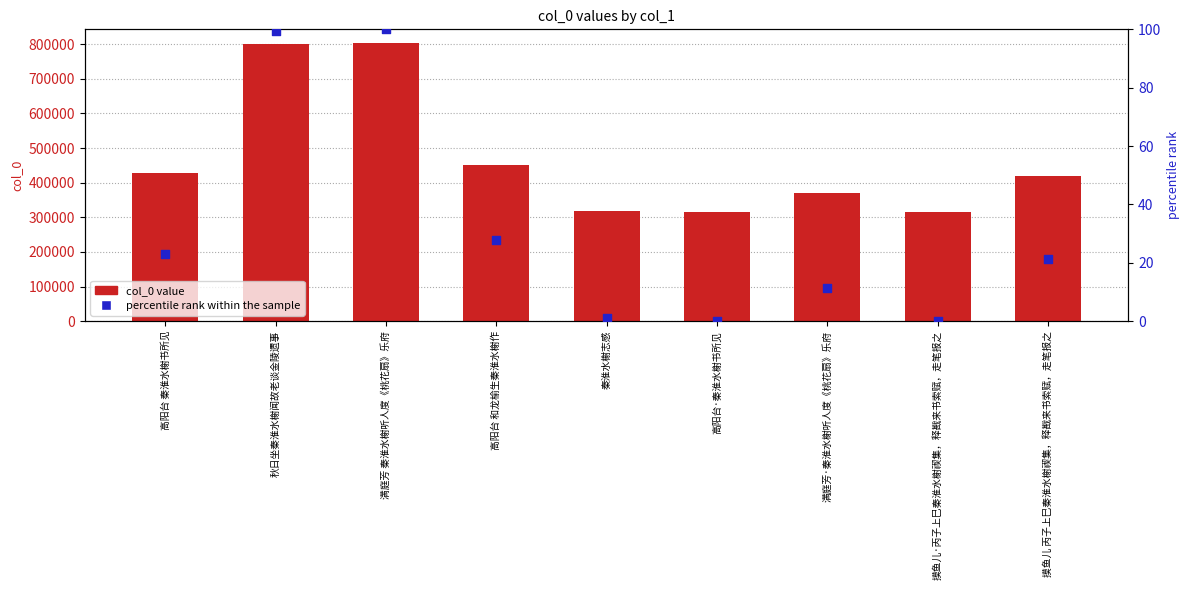

What is the total value across all series at 高阳台·秦淮水榭书所见?

314890.0